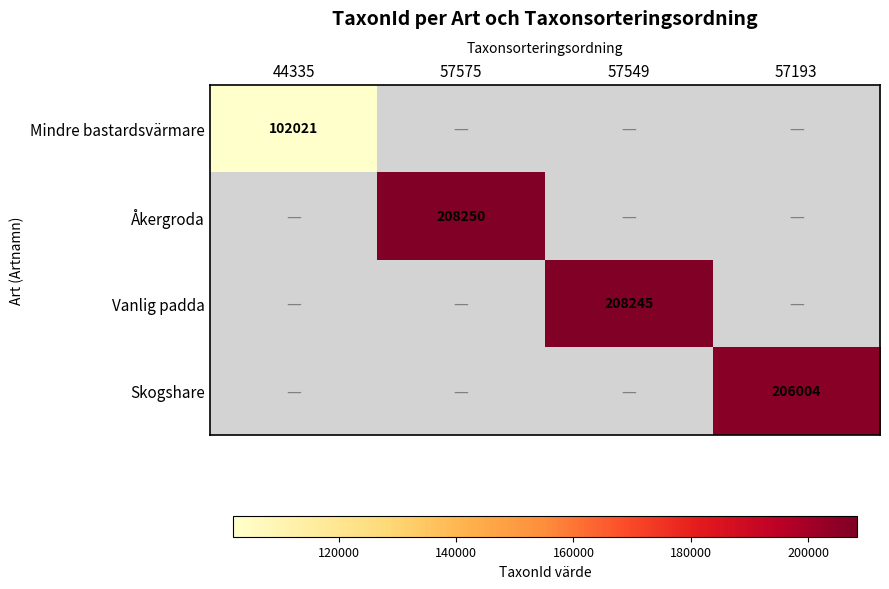

The Skogshare series shows 360302 at 57193. True or false?

False